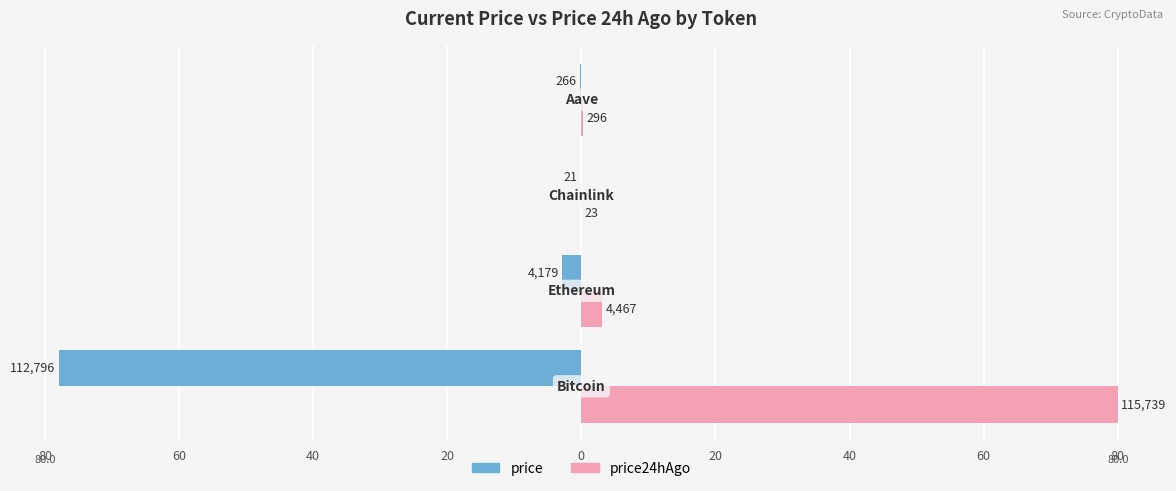

What are all the series names shown in the legend?

price, price24hAgo